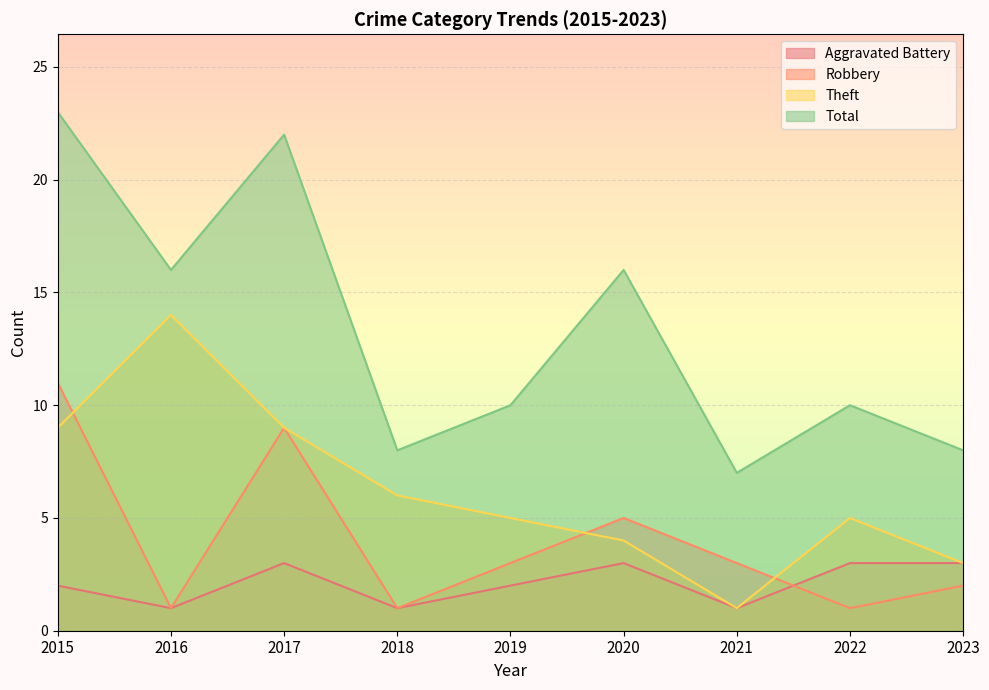

What is the approximate value of Theft at 2022, to the nearest 5?

5